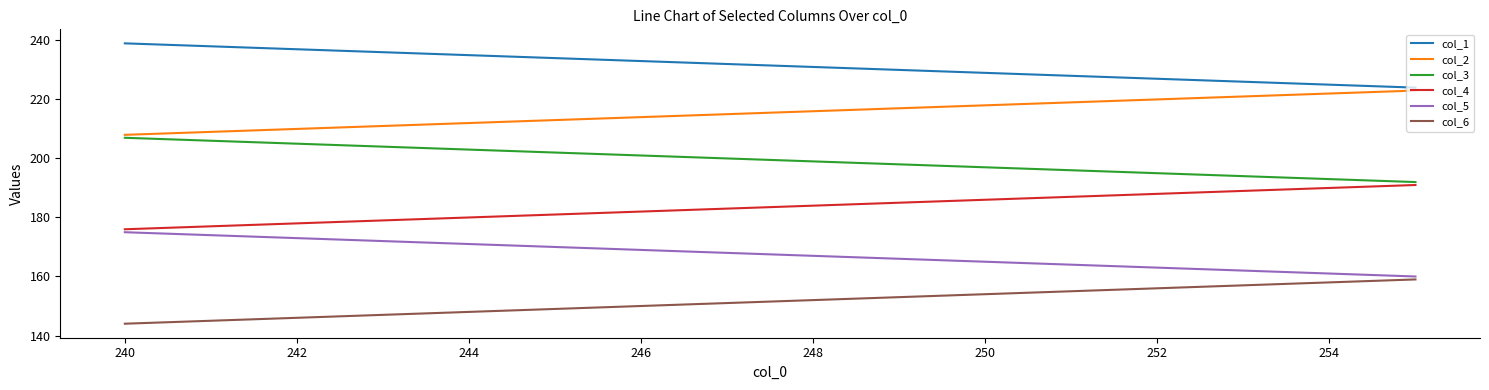

What is the minimum value shown in the chart?

144